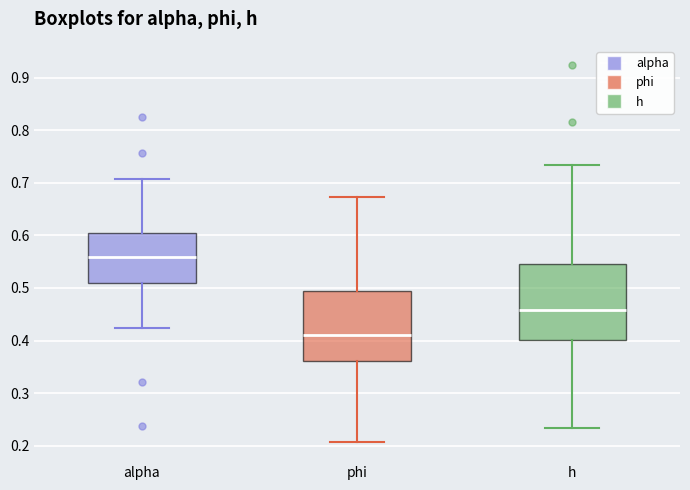

Which box has the lowest median line?

phi